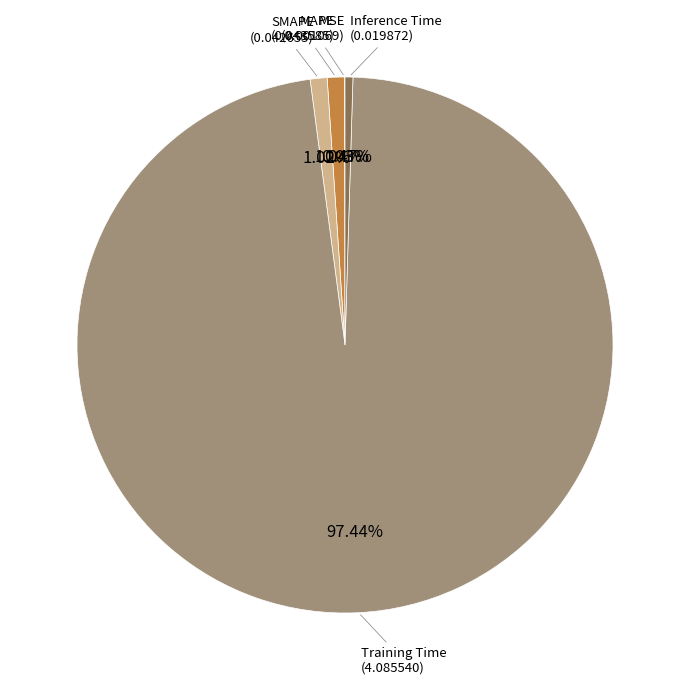

Is there a majority slice in this chart?

Yes